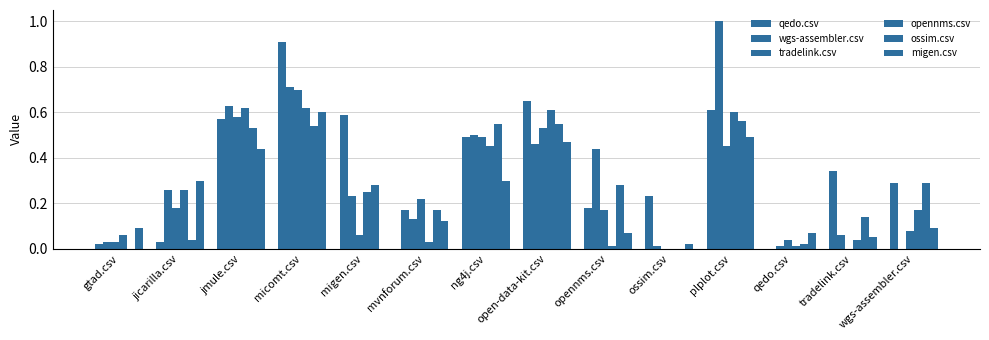

What is the label of the 4th bar from the left?

micomt.csv